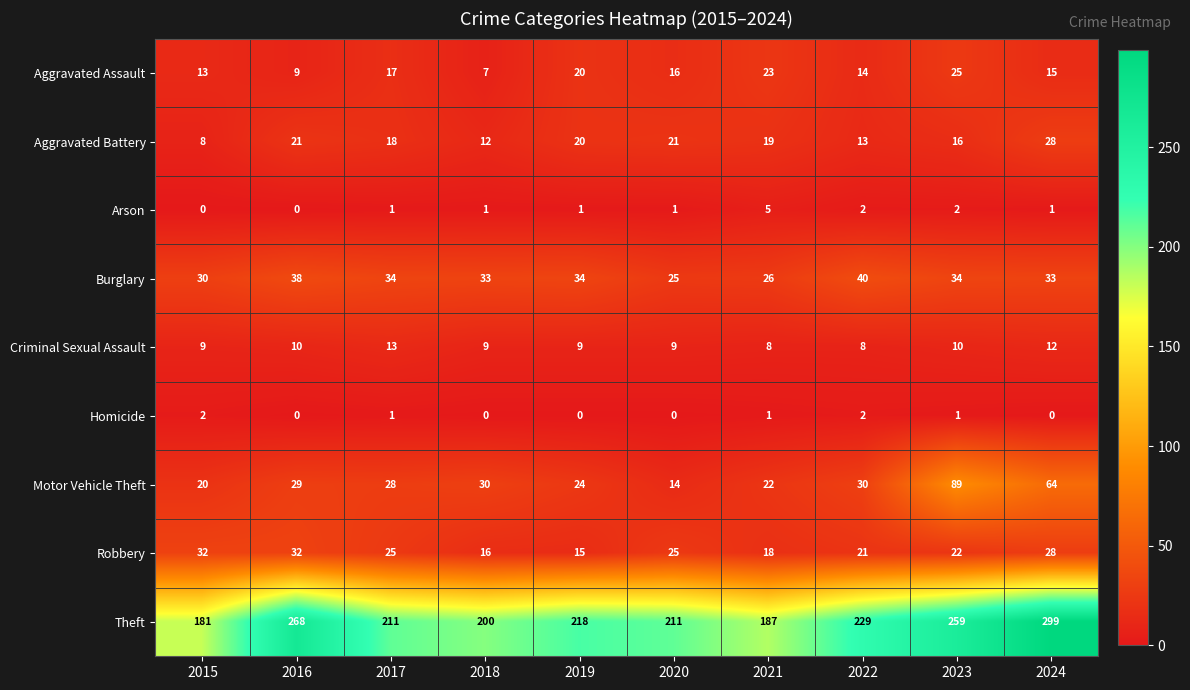

At how many categories does at least one series exceed 248?

3